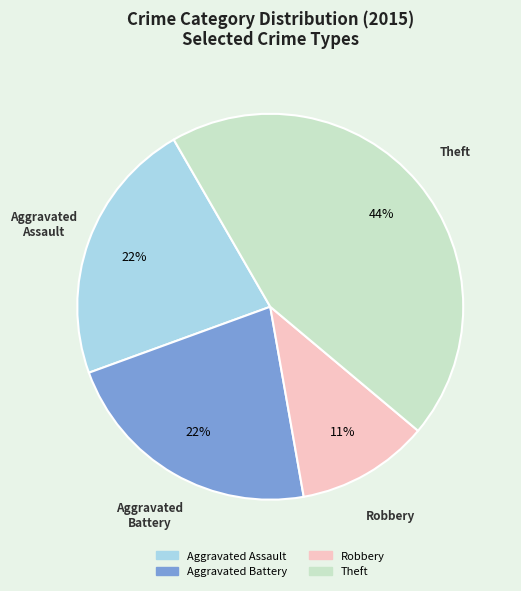

To the nearest percent, what is the average slice percentage?

25%